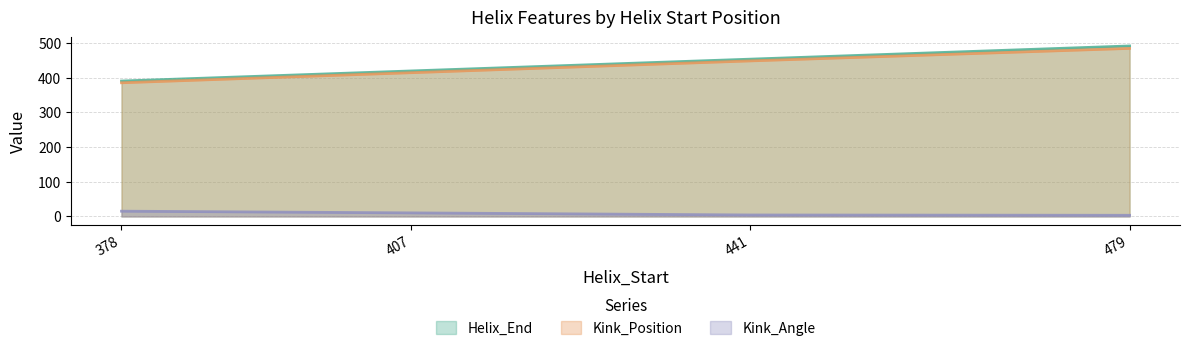

Reading right to left, what are all the values shown in this chart?

Helix_End: 479=491.0	441=453.0	407=419.0	378=390.0
Kink_Position: 479=484.0	441=448.0	407=414.0	378=385.0
Kink_Angle: 479=3.4	441=4.3	407=10.3	378=15.2